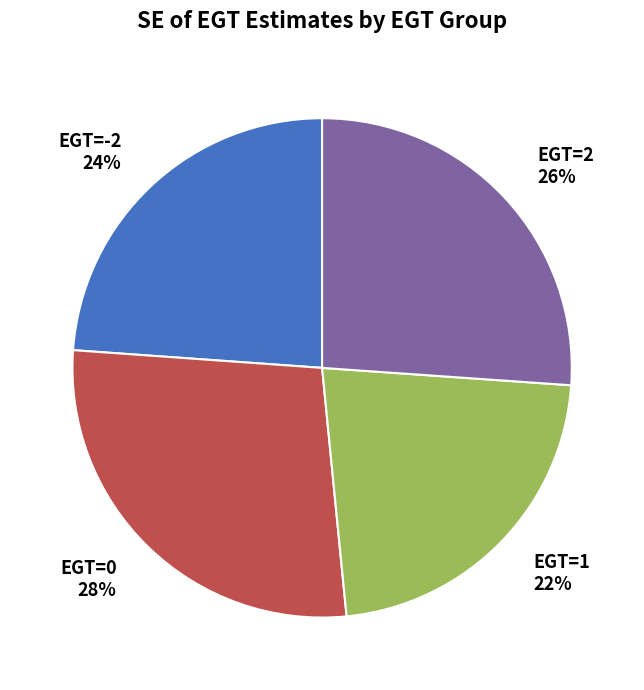

How many slices are in this pie chart?

4